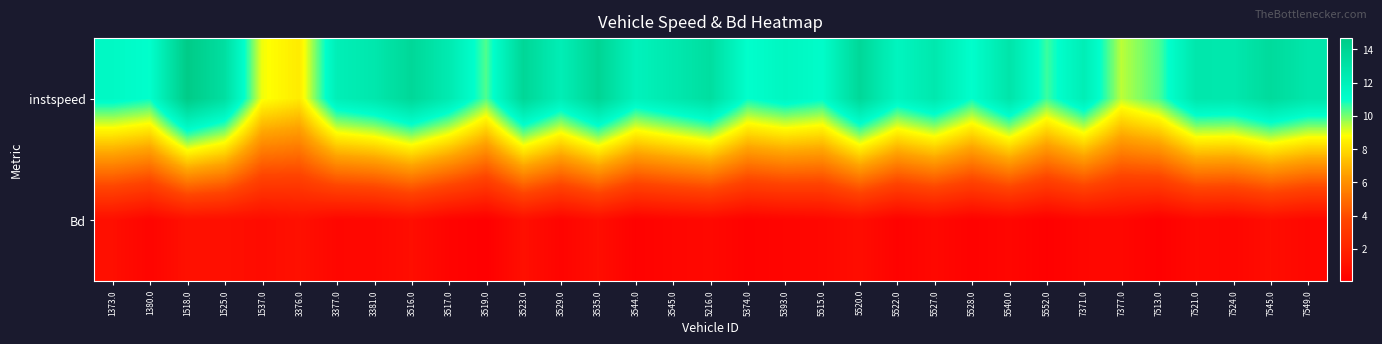

List the series in order of their overall mean, highest first.

instspeed, Bd